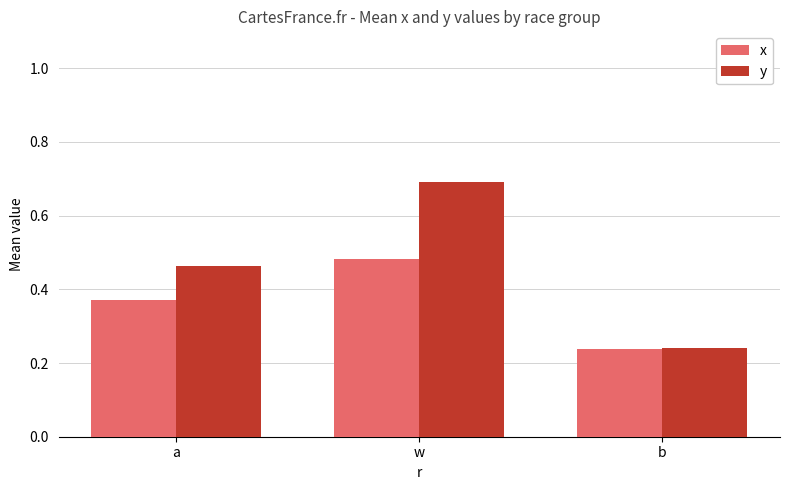

Which series changed the most between w and b?

y